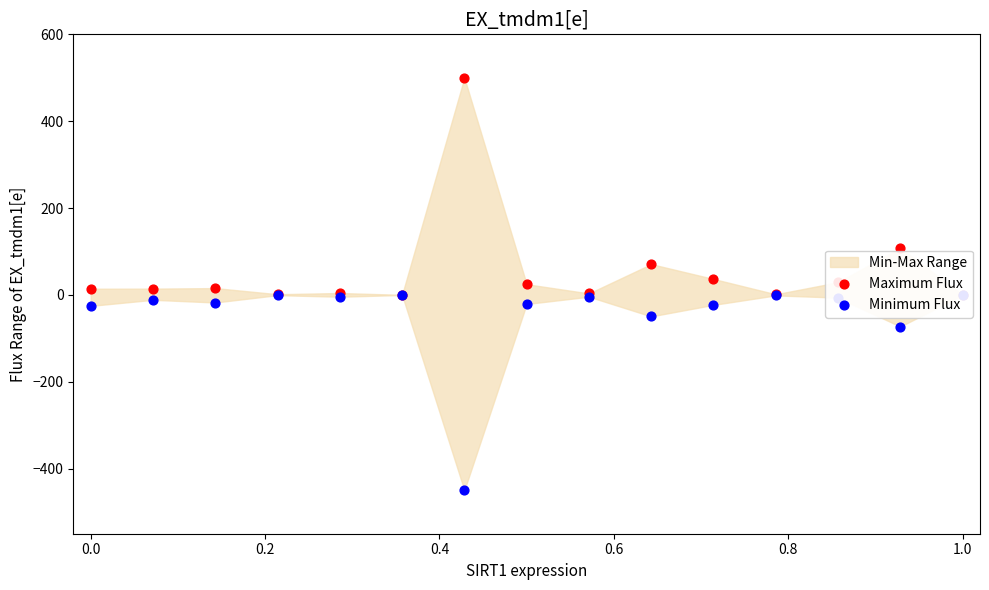

At how many categories does at least one series exceed -147?

15